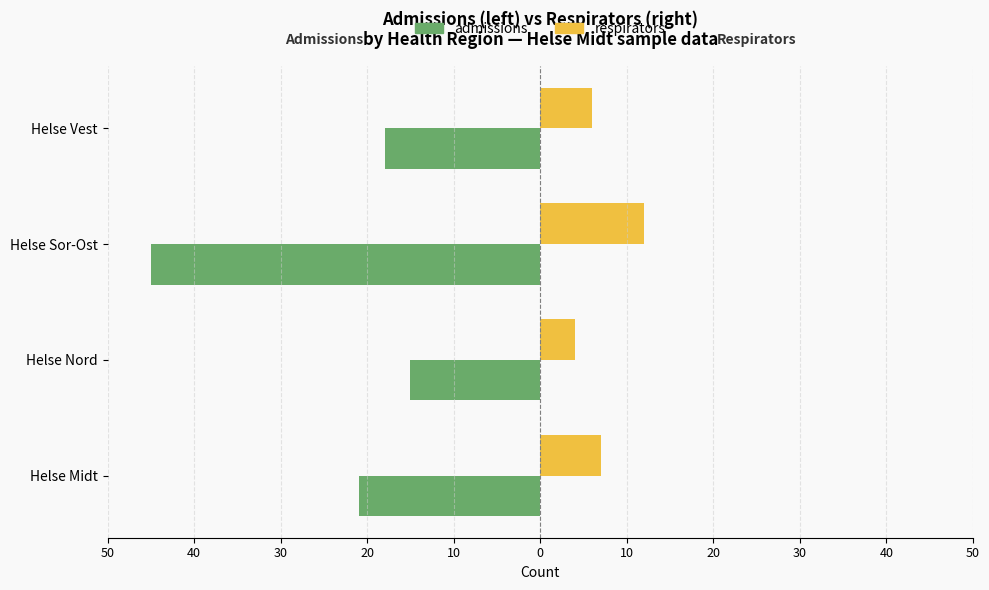

What are all the series names shown in the legend?

admissions, respirators